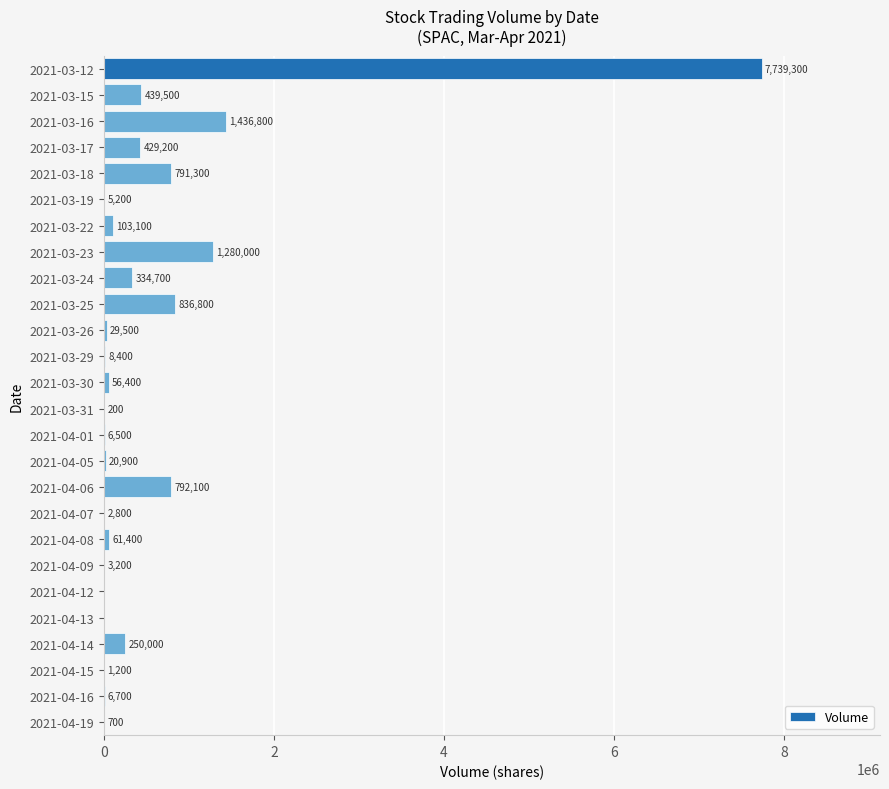

What value does the data have at 2021-03-12?

7739300